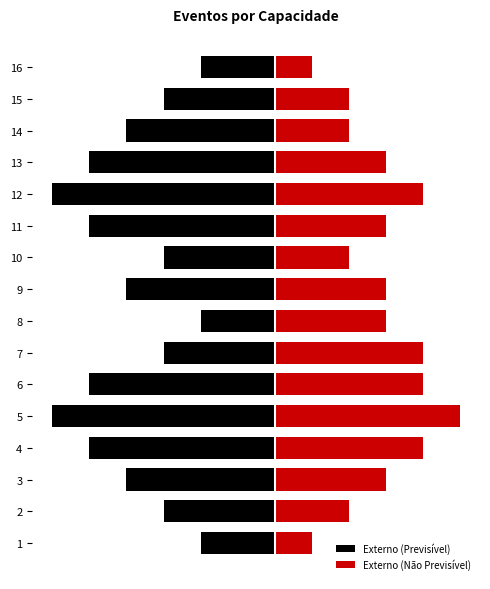

How many data points does each series have?

16